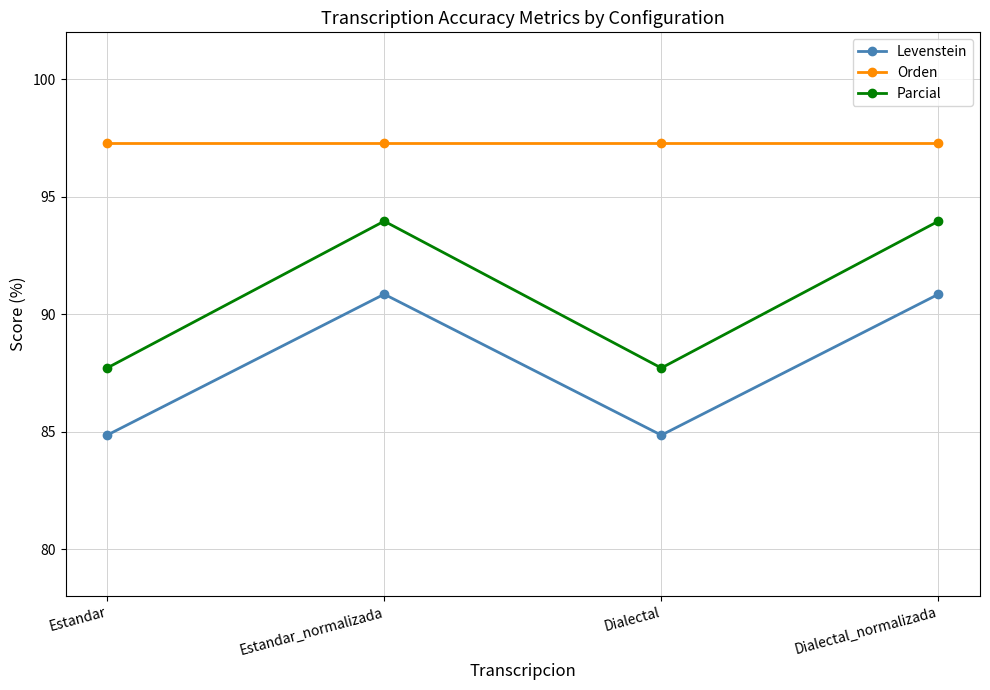

What is the value of the Orden point at the 2nd from the left?

97.3